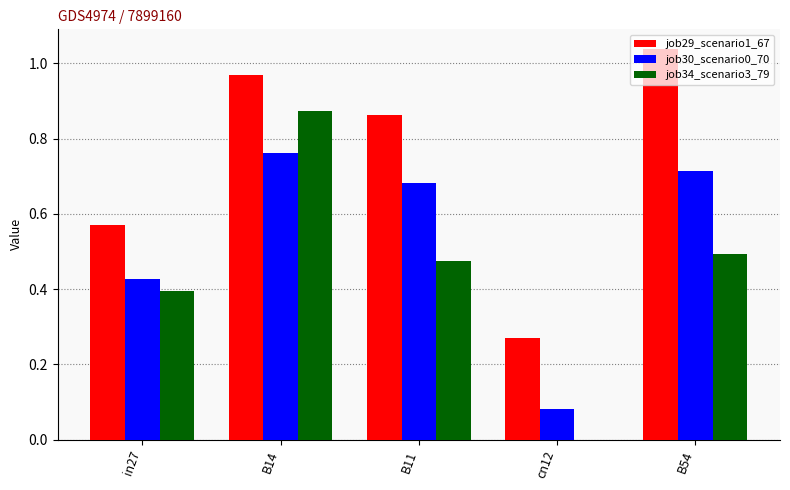

Is it true that job30_scenario0_70 equals 0.7 at in27?

False